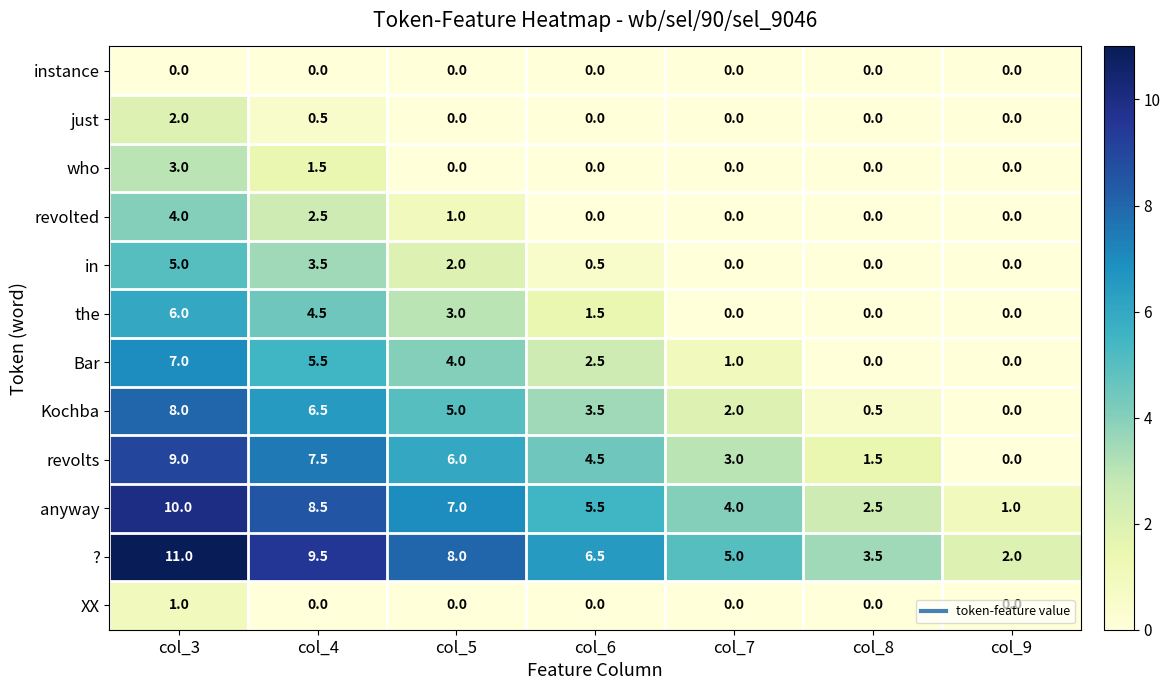

True or false: who has a value of 0.7 at col_4.

False